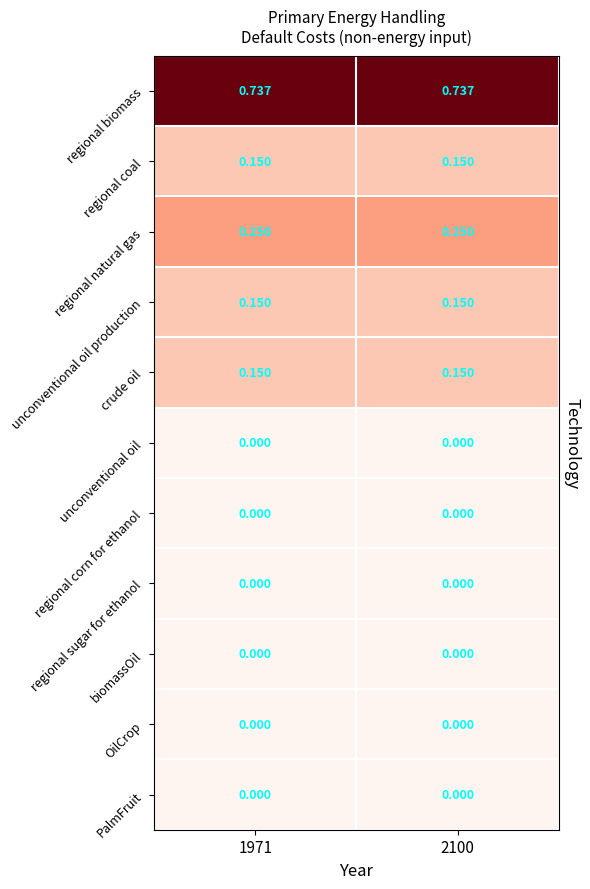

Is the value of regional natural gas at 1971 greater than the value of PalmFruit at 1971?

Yes